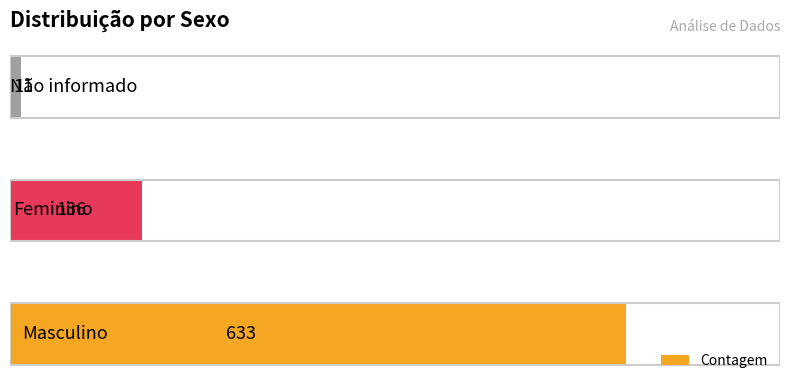

What is the difference between the second highest and minimum values?

125